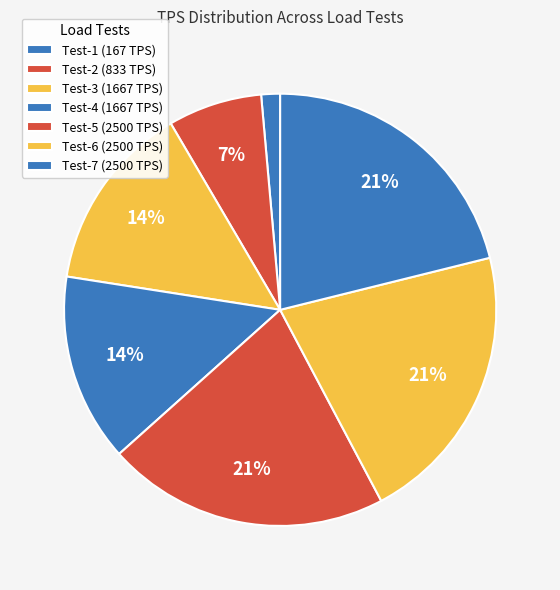

Is Test-1 the majority of the pie?

No